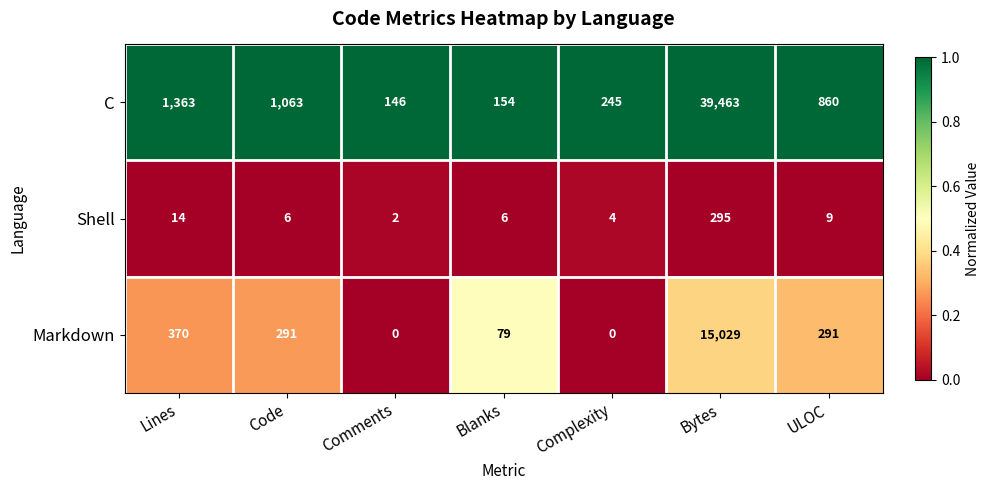

Is the value of Markdown at Code greater than the value of C at ULOC?

No